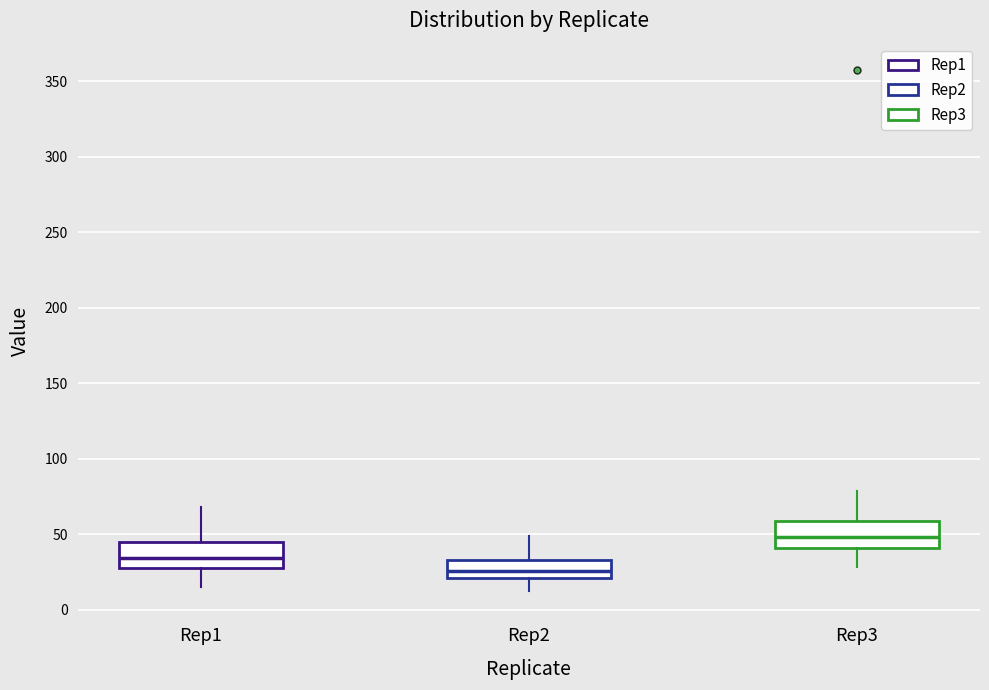

Reading left to right, read every box against the y-axis: the position of its median line, the range the box covers, and the ends of its whiskers. The values are not printed on the chart, so give them approximately, as read against the axis.

Rep1: median 35, box 30 to 45, whiskers 15 to 70
Rep2: median 25, box 20 to 35, whiskers 10 to 50
Rep3: median 50, box 40 to 60, whiskers 30 to 80